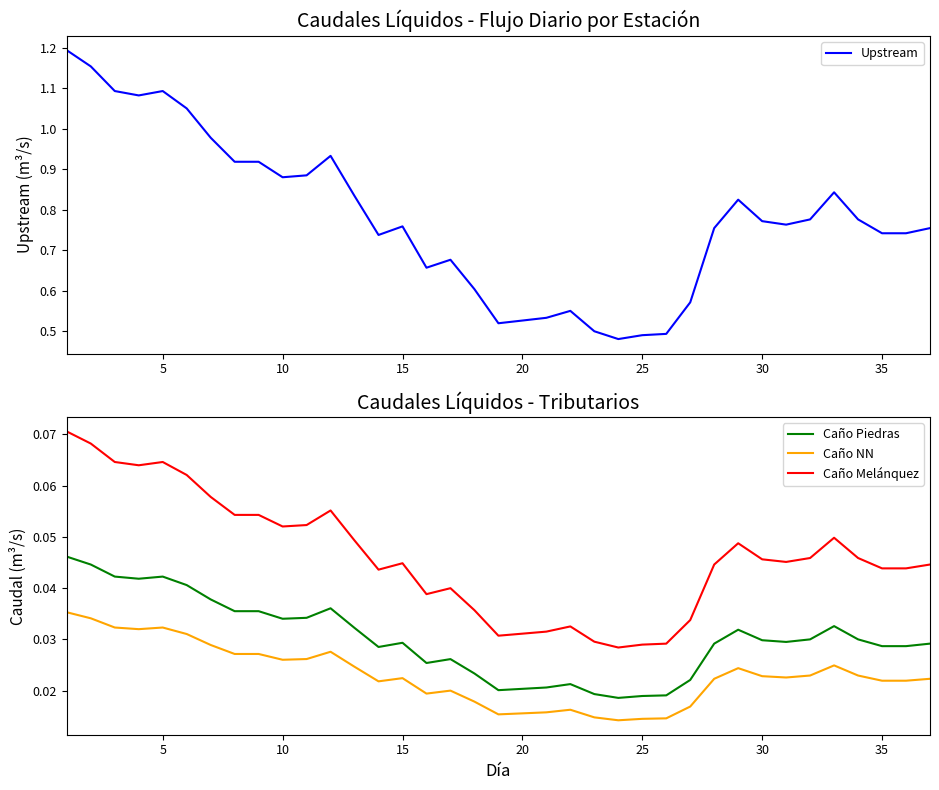

True or false: Upstream and Caño Piedras intersect in this chart.

False